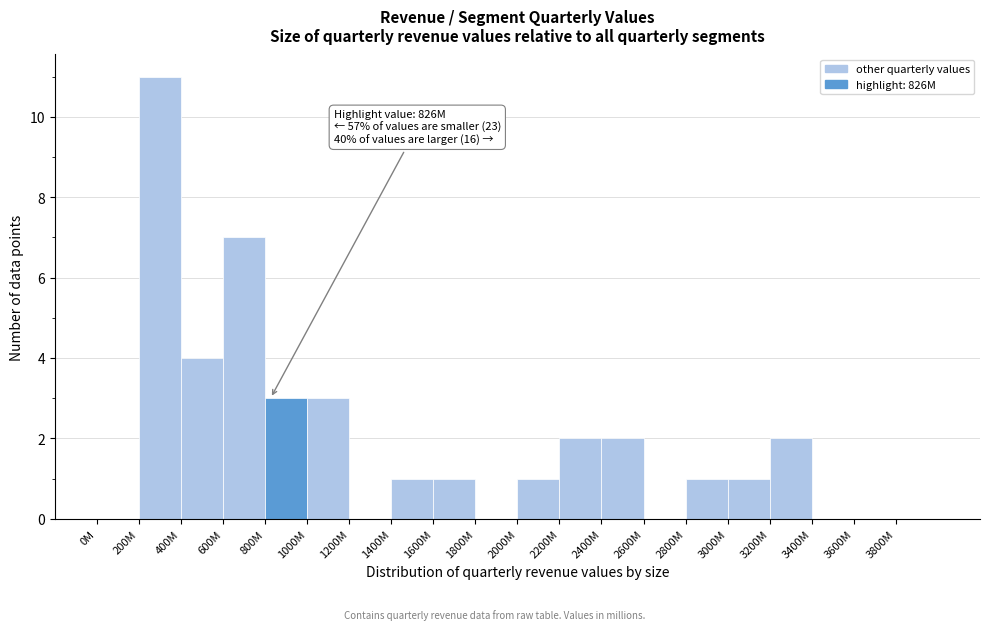

Reading left to right, transcribe all the data shown in this chart.

0M=0	200M=11	400M=4	600M=7	800M=3	1000M=3	1200M=0	1400M=1	1600M=1	1800M=0	2000M=1	2200M=2	2400M=2	2600M=0	2800M=1	3000M=1	3200M=2	3400M=0	3600M=0	3800M=0